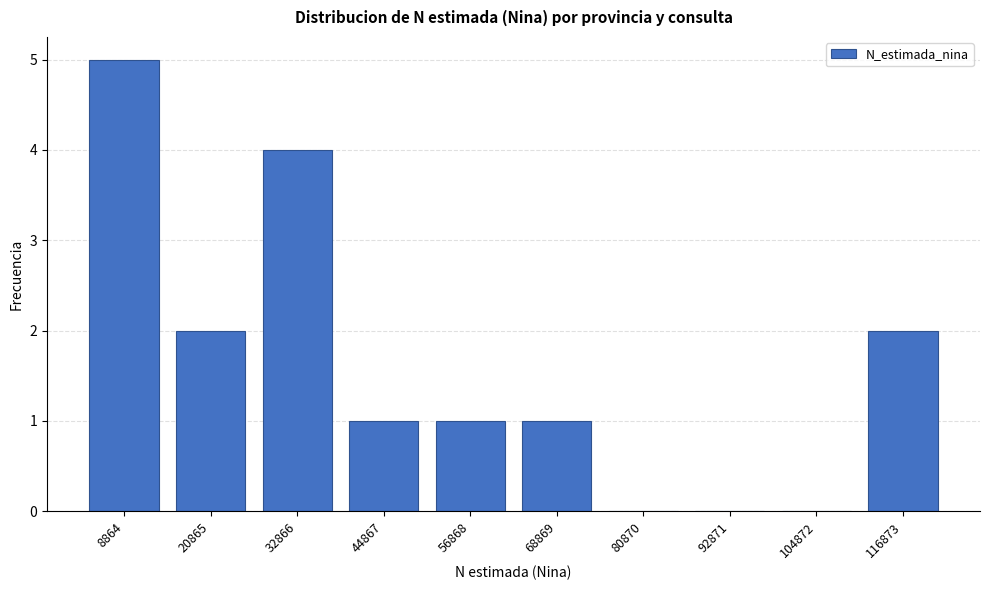

Reading left to right, list all the values displayed in this chart.

8864=5	20865=2	32866=4	44867=1	56868=1	68869=1	80870=0	92871=0	104872=0	116873=2